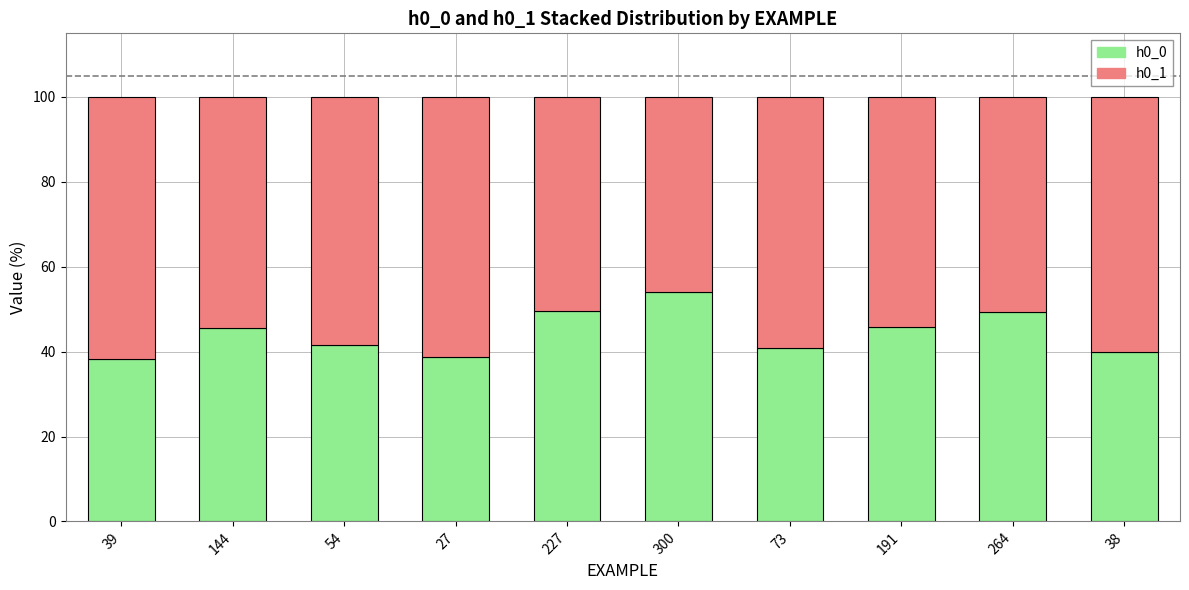

What is the minimum value for h0_0?

38.2